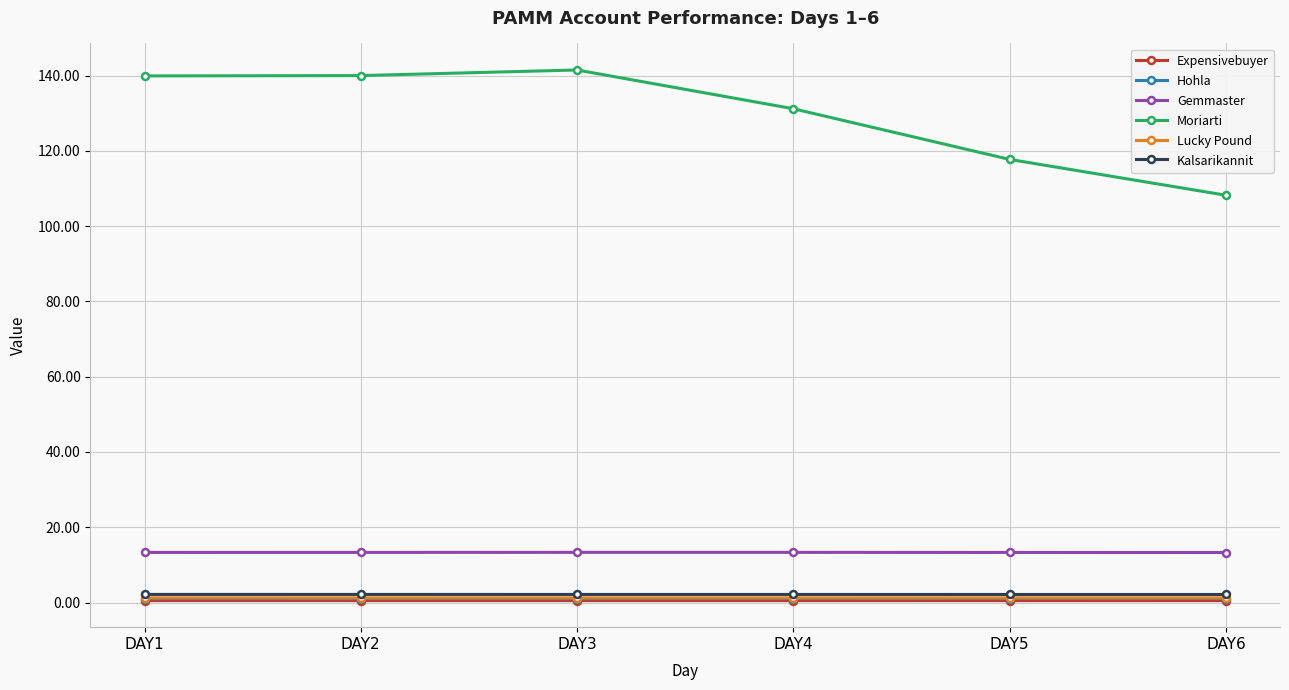

True or false: Expensivebuyer has more than 2 interior local peaks.

False